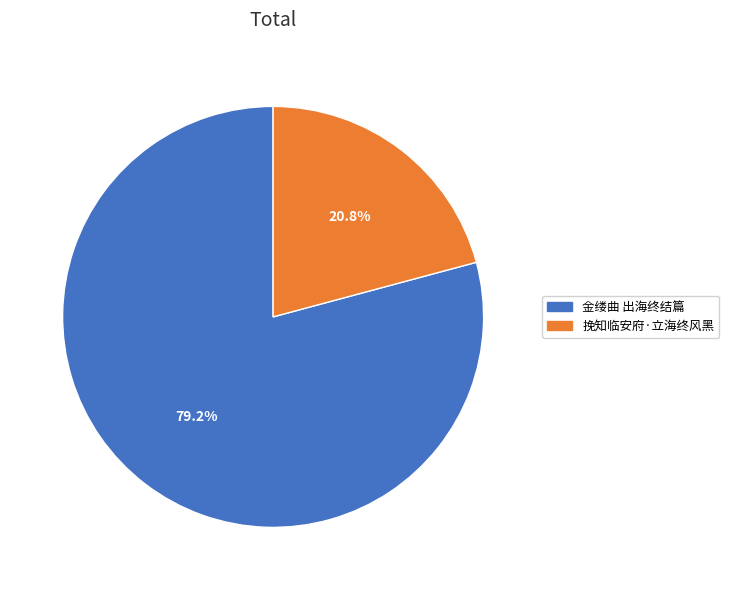

To the nearest percent, what percentage of the pie is 挽知临安府·立海终风黑?

21%